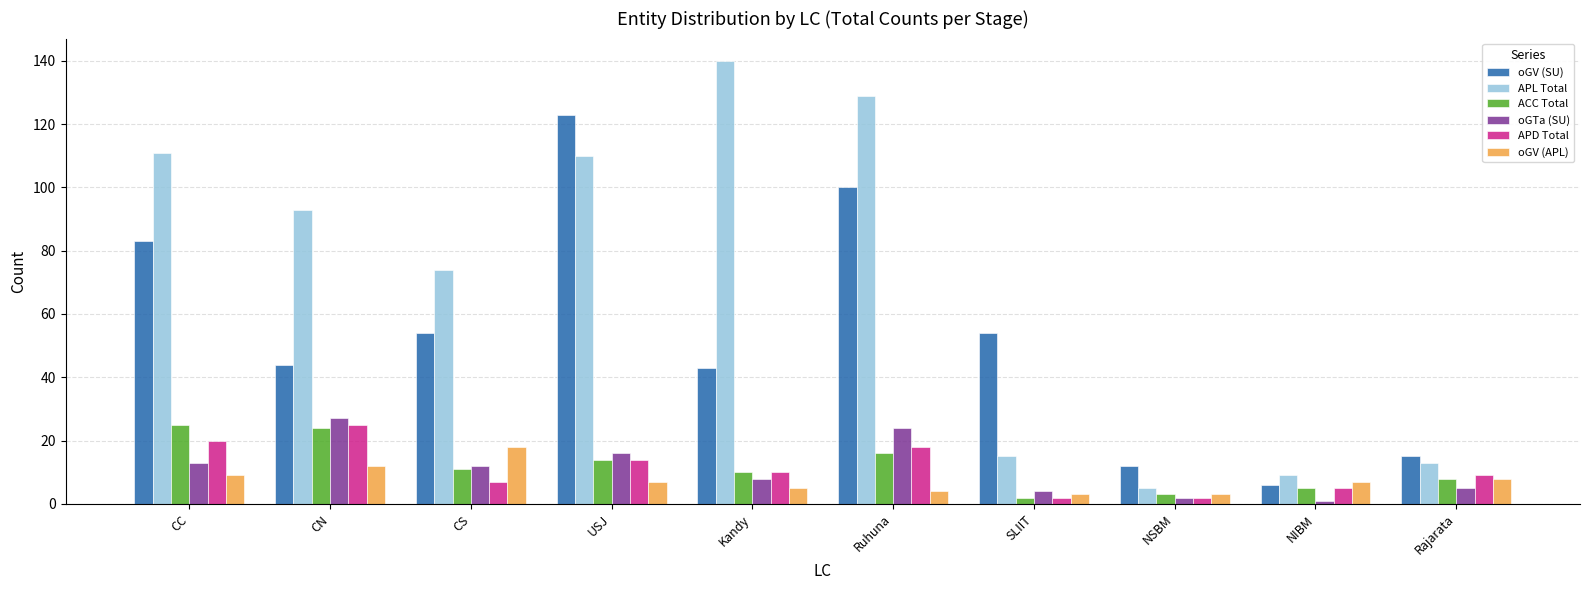

What is the label of the 3rd bar from the left?

CS